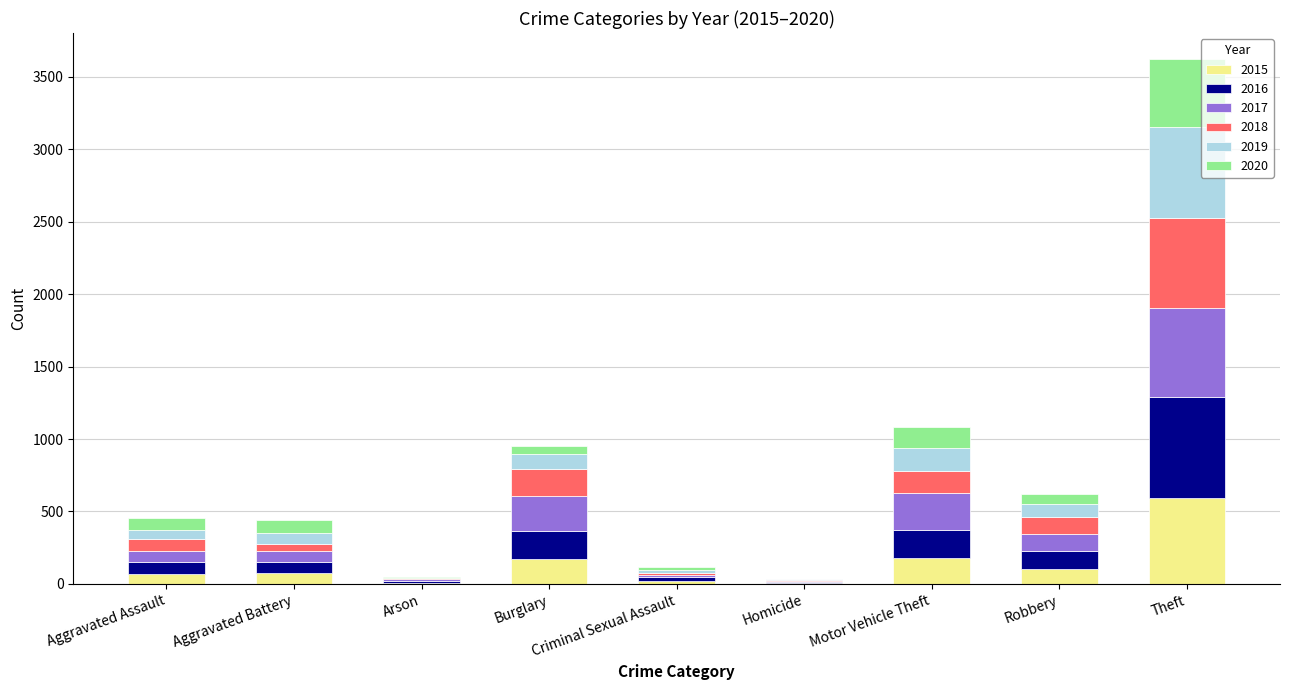

At which category is the sum across all series the highest?

Theft